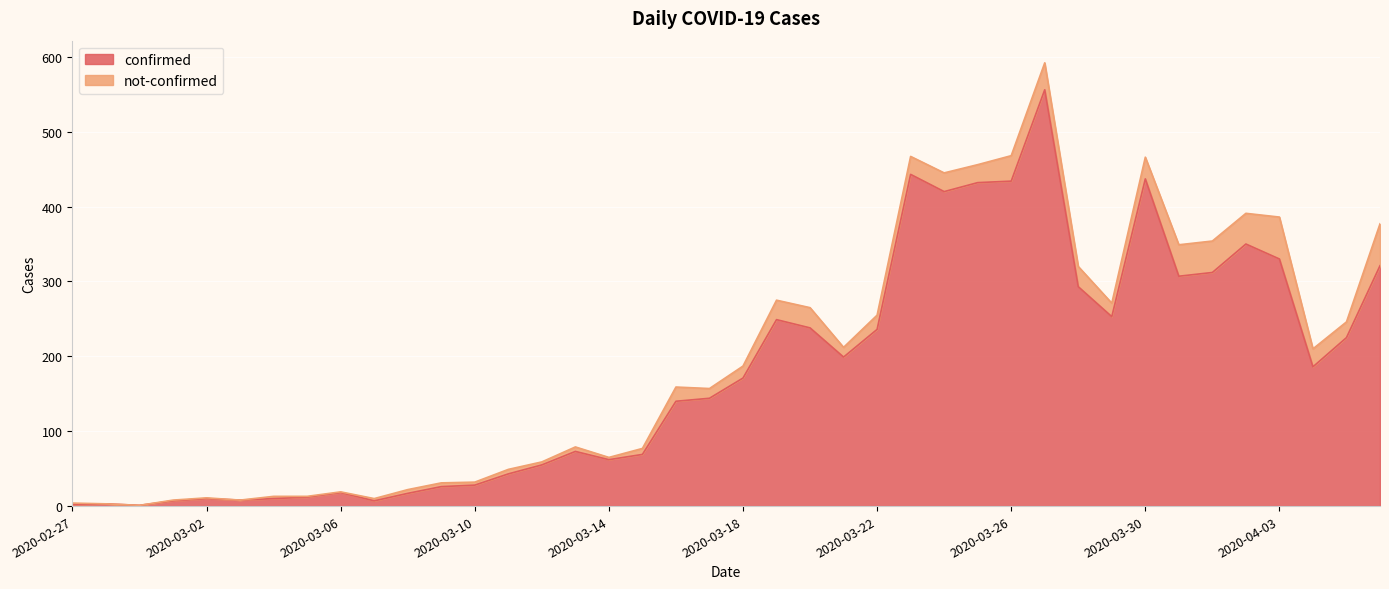

Reading left to right, what are all the values shown in this chart?

2	3	1	7	10	8	10	12	18	7	17	26	28	43	55	73	62	69	140	144	171	249	238	199	236	443	420	432	434	556	293	253	437	307	312	350	330	186	225	321